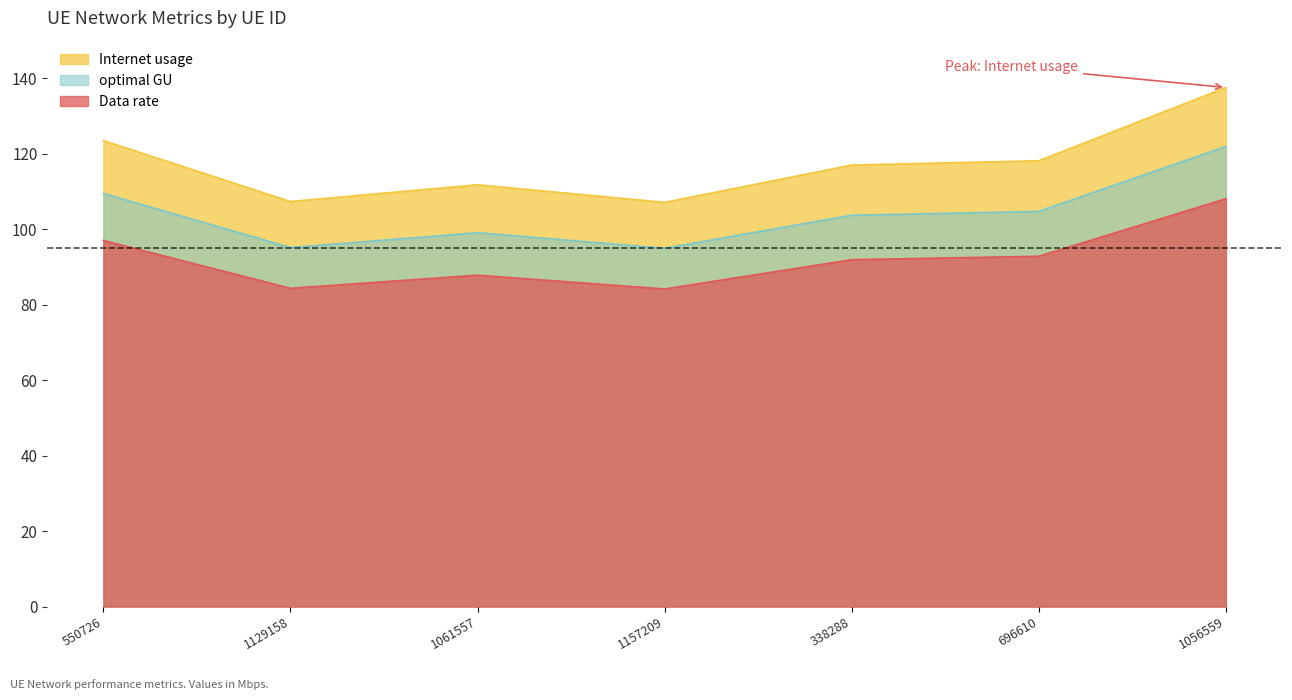

How many data points in Internet usage are less than 117?

3